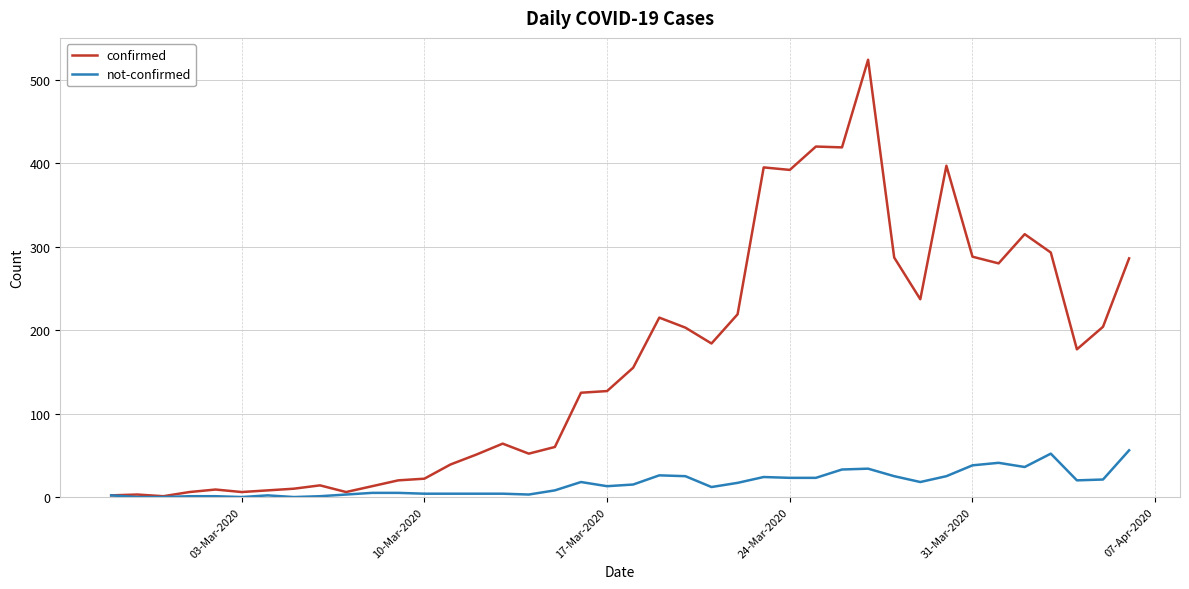

Which series has the largest total across all categories?

confirmed